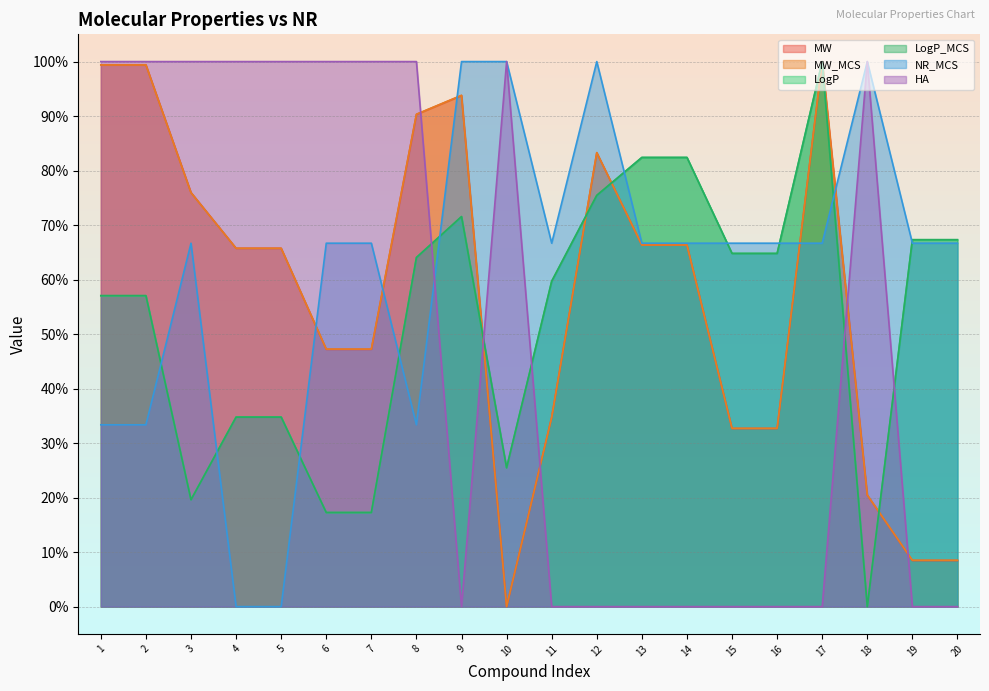

True or false: NR_MCS has more than 2 points higher than both neighbors.

True